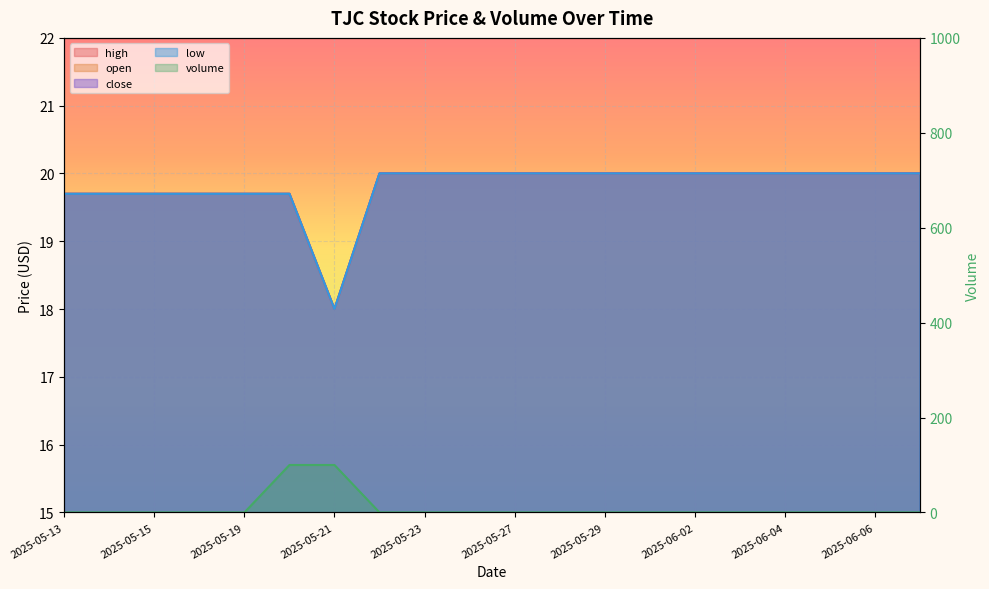

True or false: volume has a value of 0.0 at 2025-06-02.

True